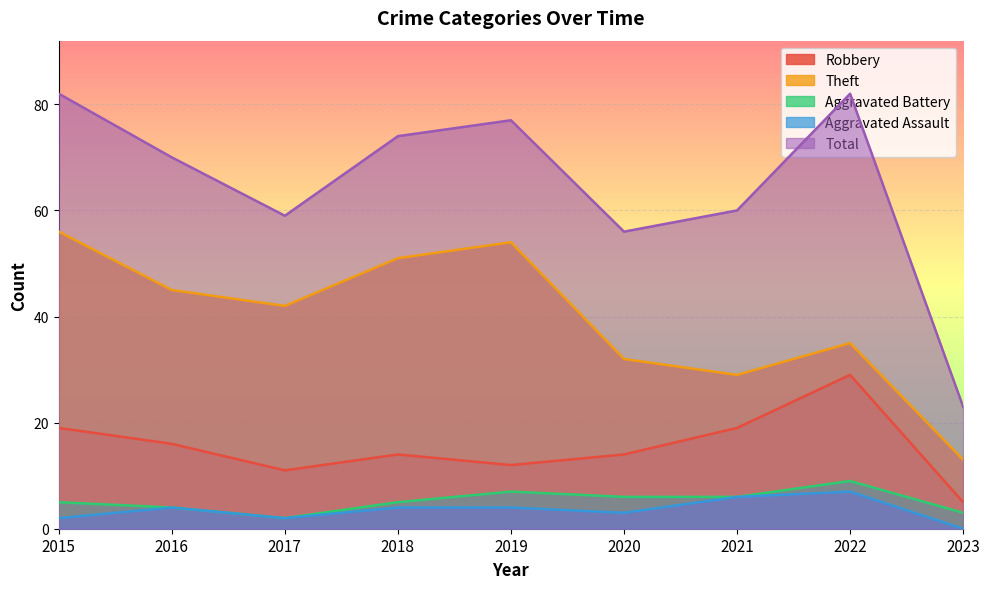

What is the greatest value displayed?

82